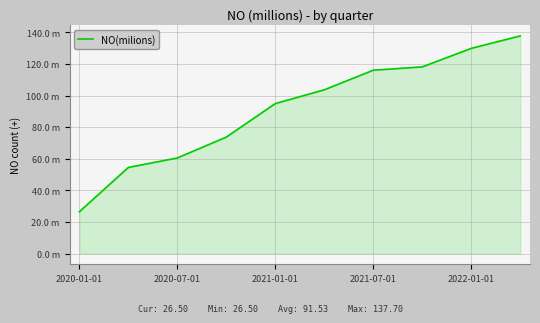

List the labels in order of value, largest first.

9, 8, 7, 6, 5, 2022-01-01, 2021-07-01, 2021-01-01, 2020-07-01, 2020-01-01